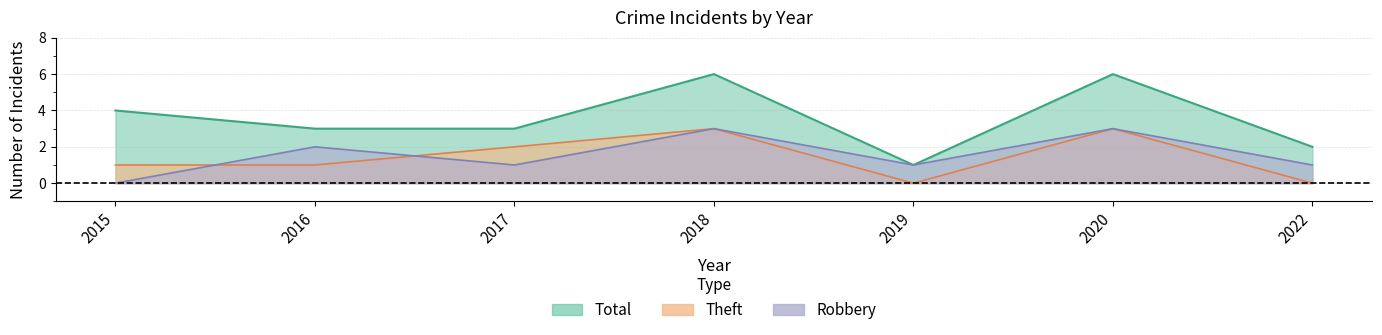

Count the number of categories in the chart.

7